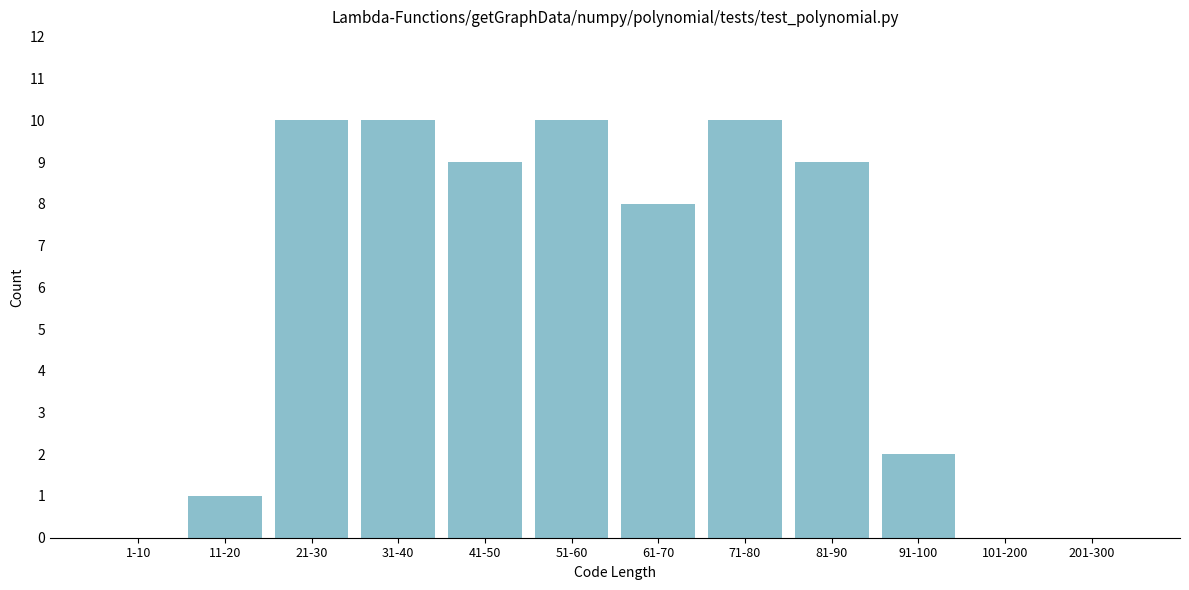

Reading left to right, extract all data points from this chart.

1-10=0	11-20=1	21-30=10	31-40=10	41-50=9	51-60=10	61-70=8	71-80=10	81-90=9	91-100=2	101-200=0	201-300=0